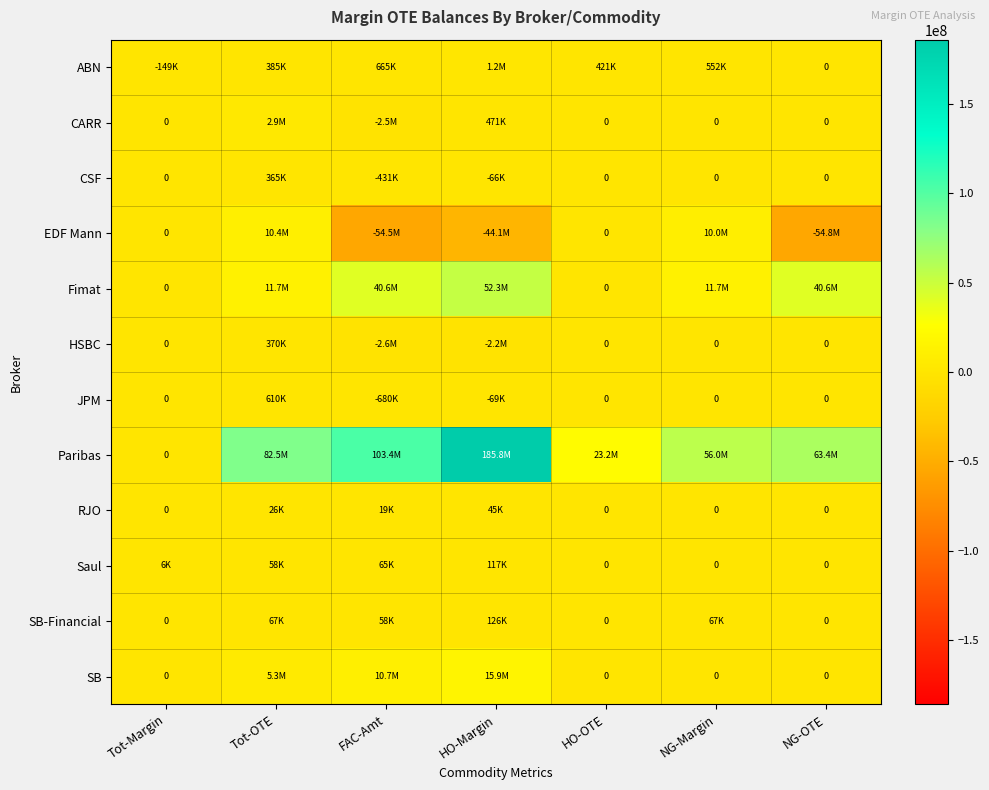

Count the number of categories in the chart.

7